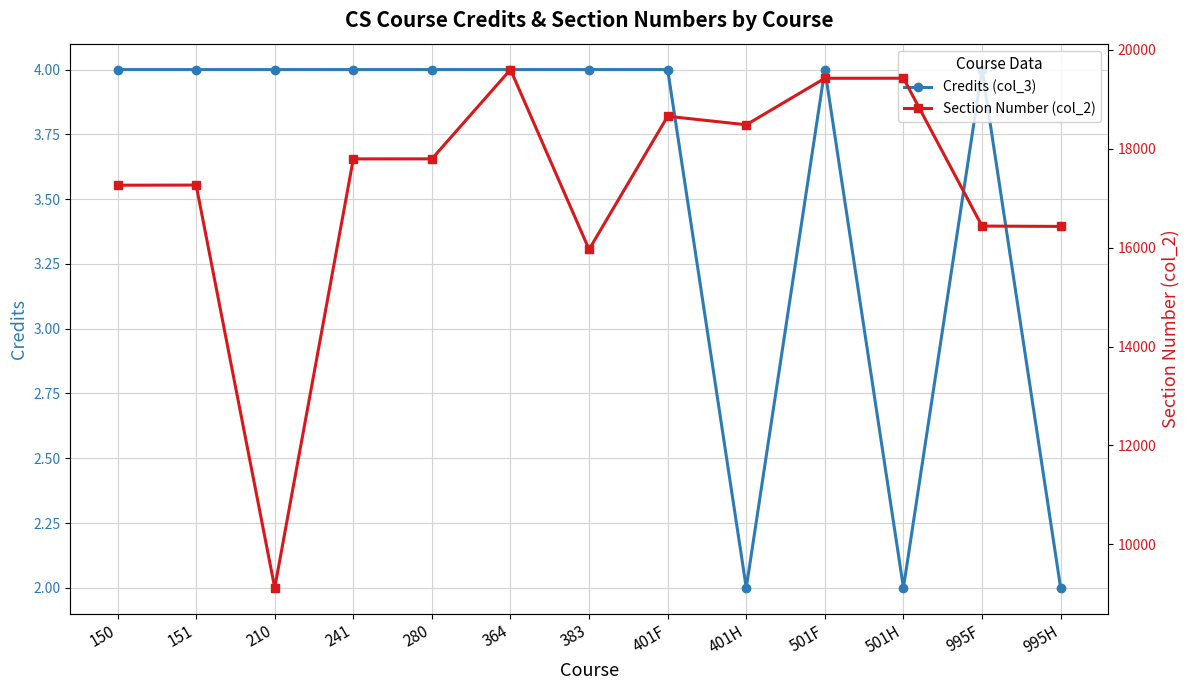

Read the Credits (col_3) value at 501F.

4